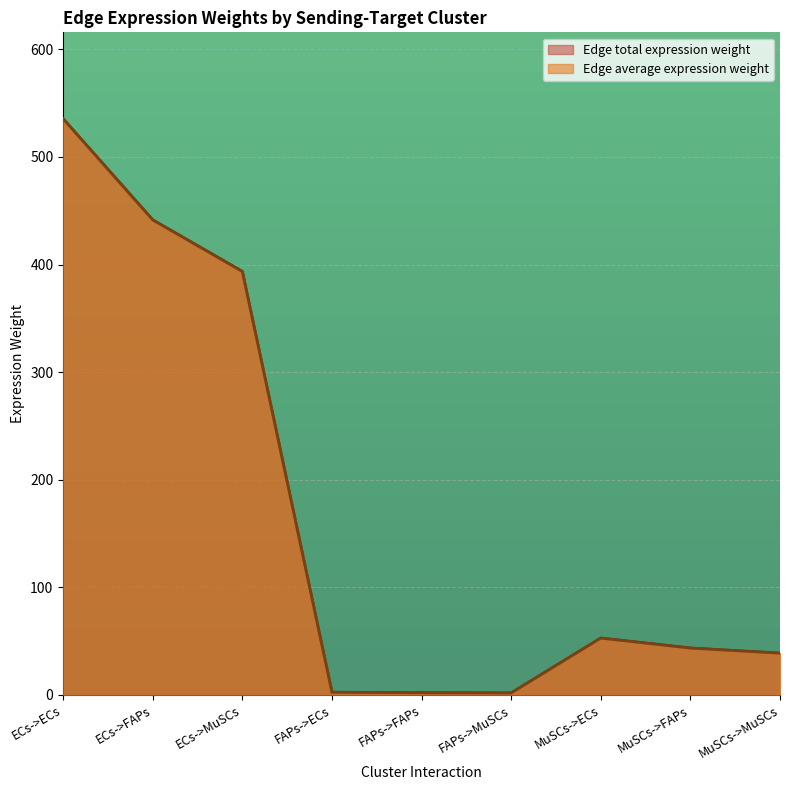

Count the number of categories in the chart.

9